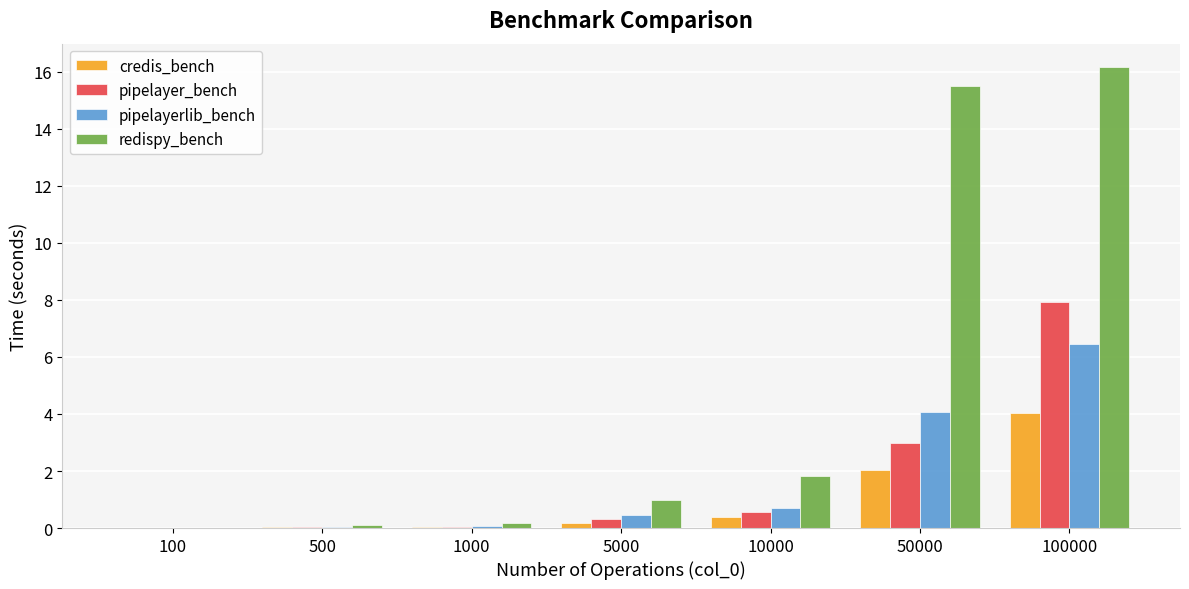

At which label does redispy_bench reach its peak?

100000